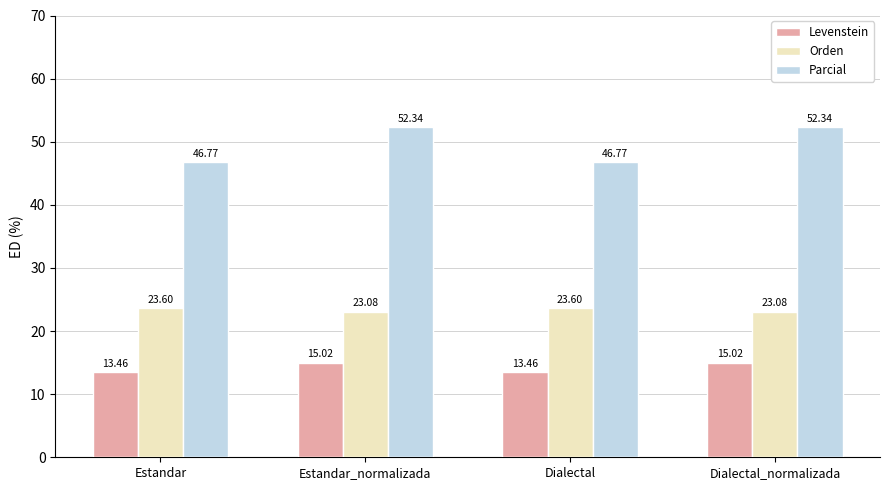

The Orden series shows 35.7 at Estandar. True or false?

False